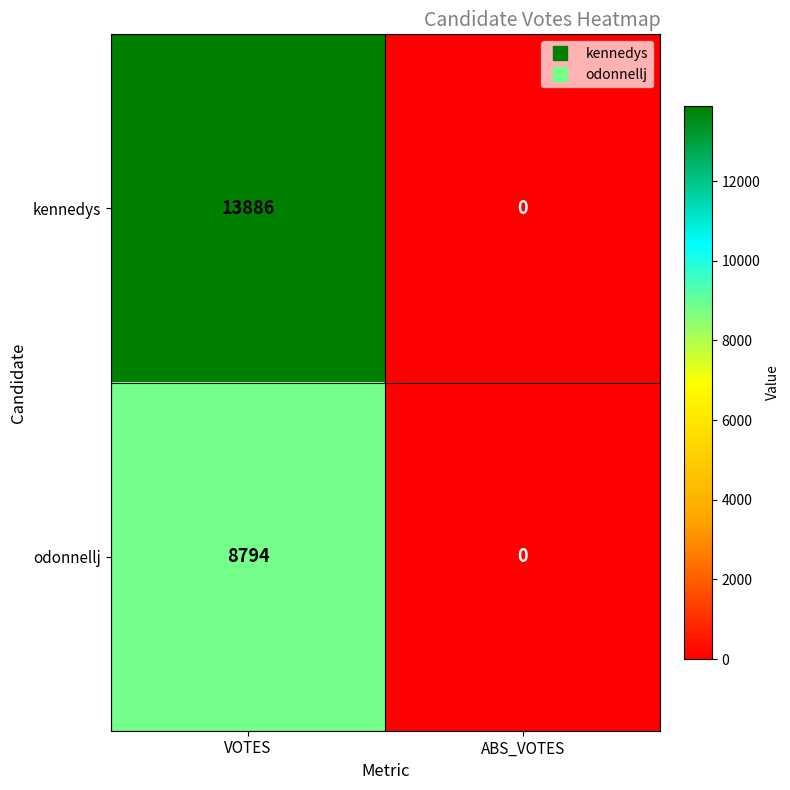

Rank the series by their average value, from highest to lowest.

kennedys, odonnellj